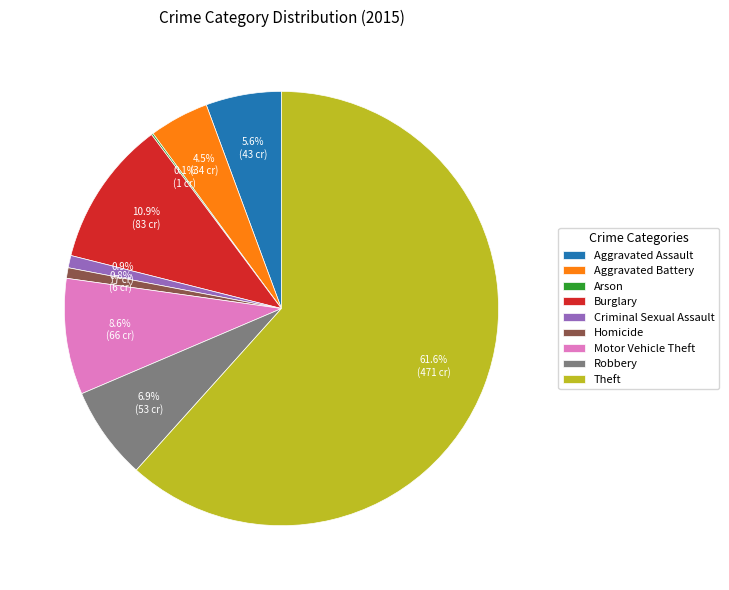

To the nearest percent, what is the difference between the Criminal Sexual Assault and Motor Vehicle Theft slice percentages?

8%